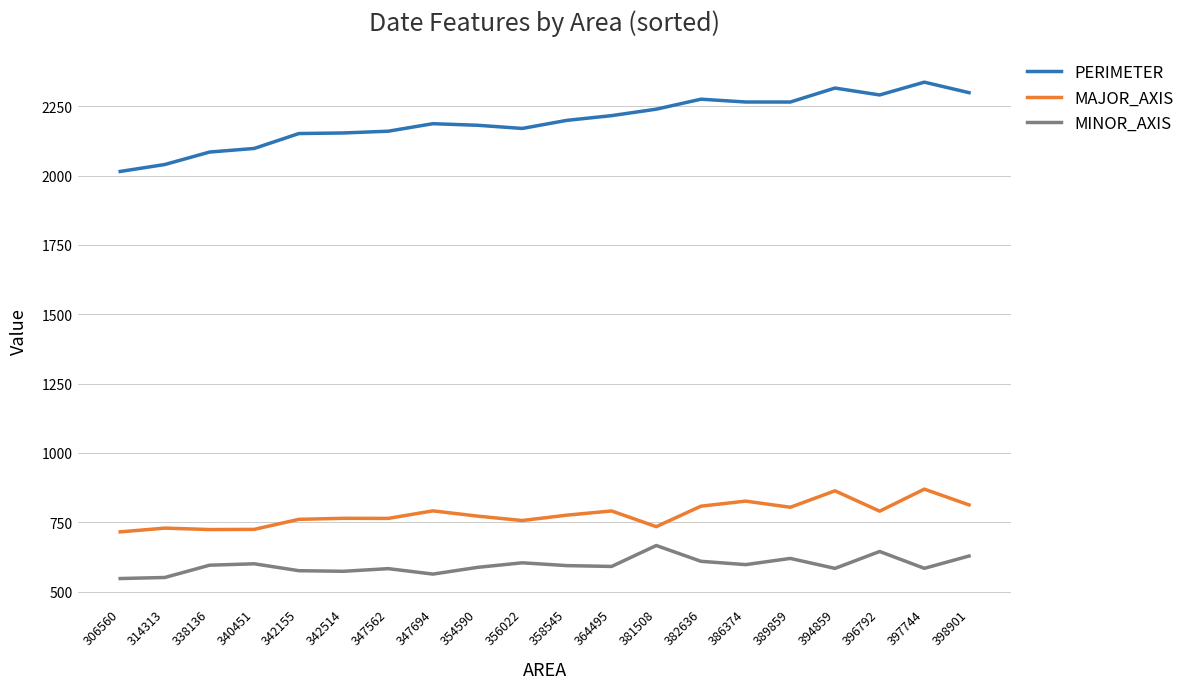

Which series has the largest total across all categories?

PERIMETER